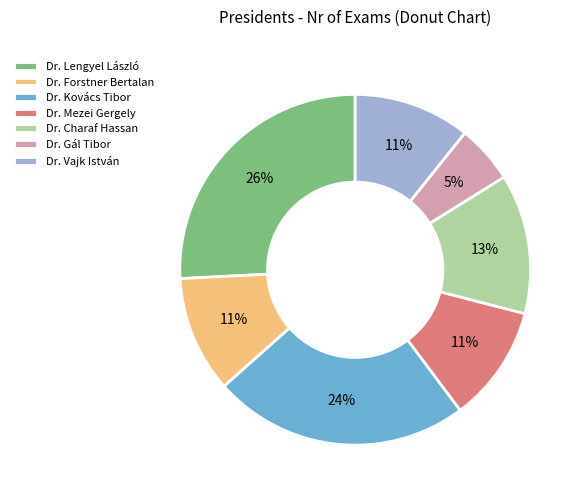

Which category has the smallest portion of the pie?

Dr. Gál Tibor